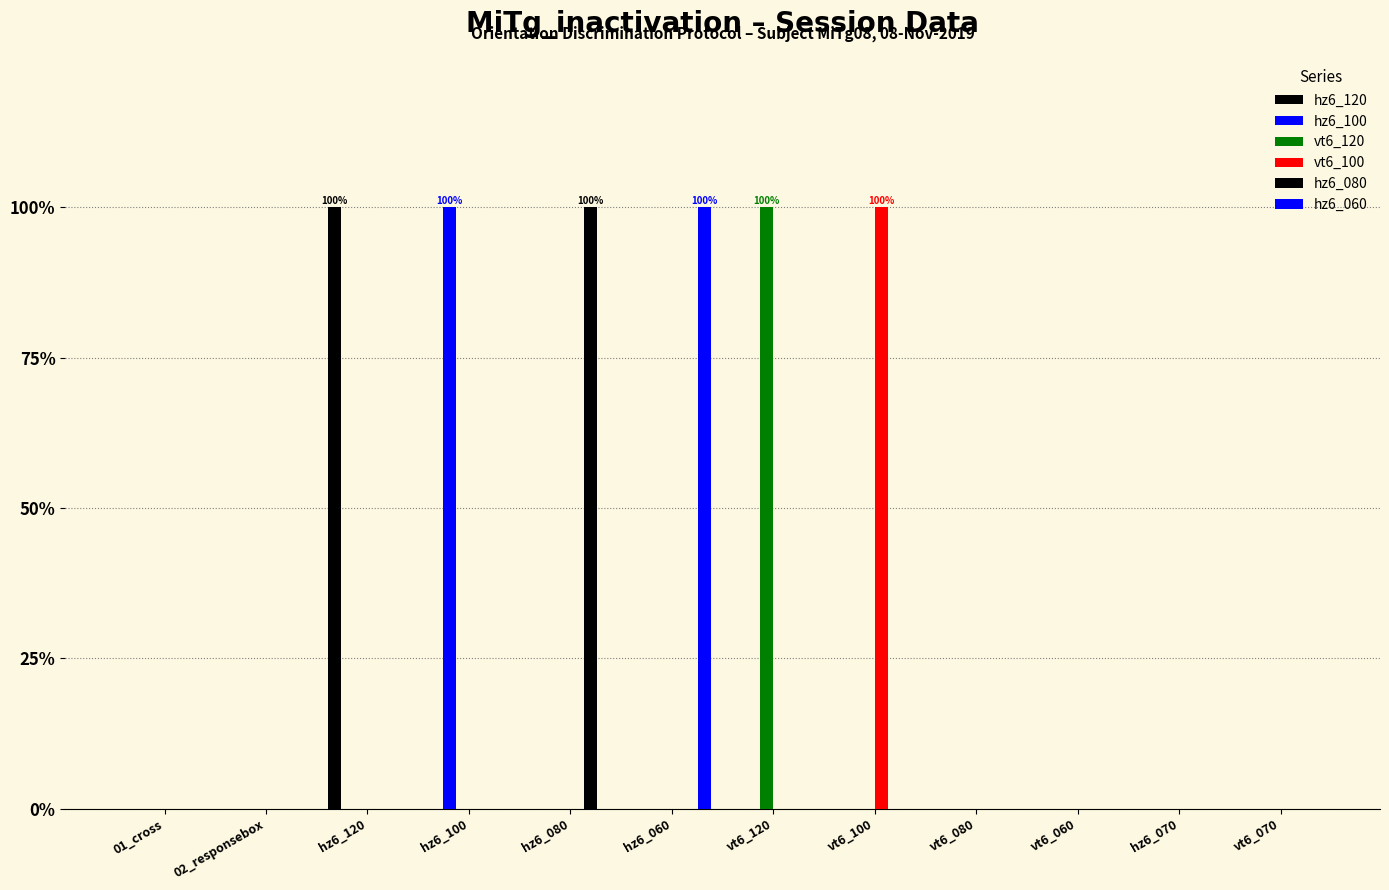

Are the bars horizontal?

No